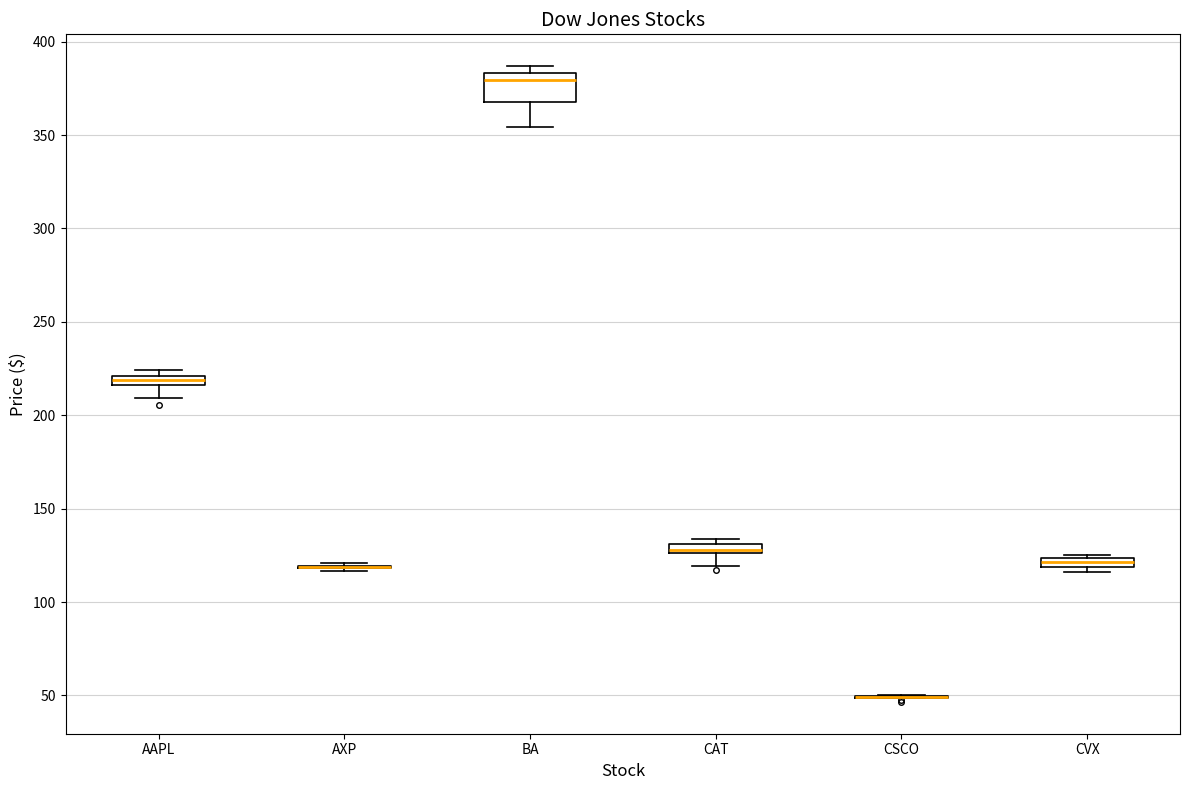

Where is the lower edge of the box for CAT on the y-axis? The values are not printed on the chart, so give them approximately, as read against the axis.

125